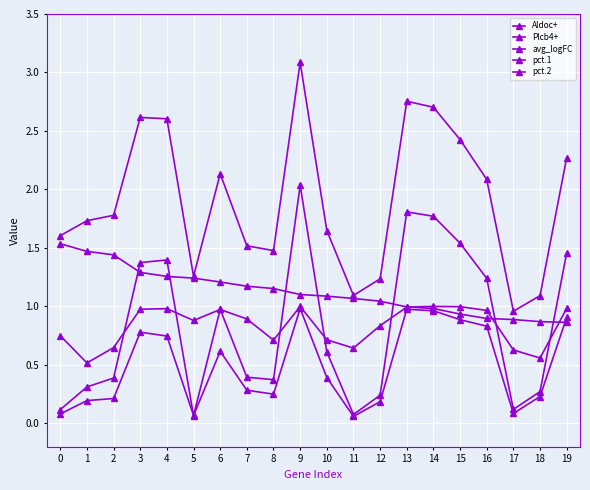

What is the difference between the second highest and second lowest values in the pct.2 series?

0.9